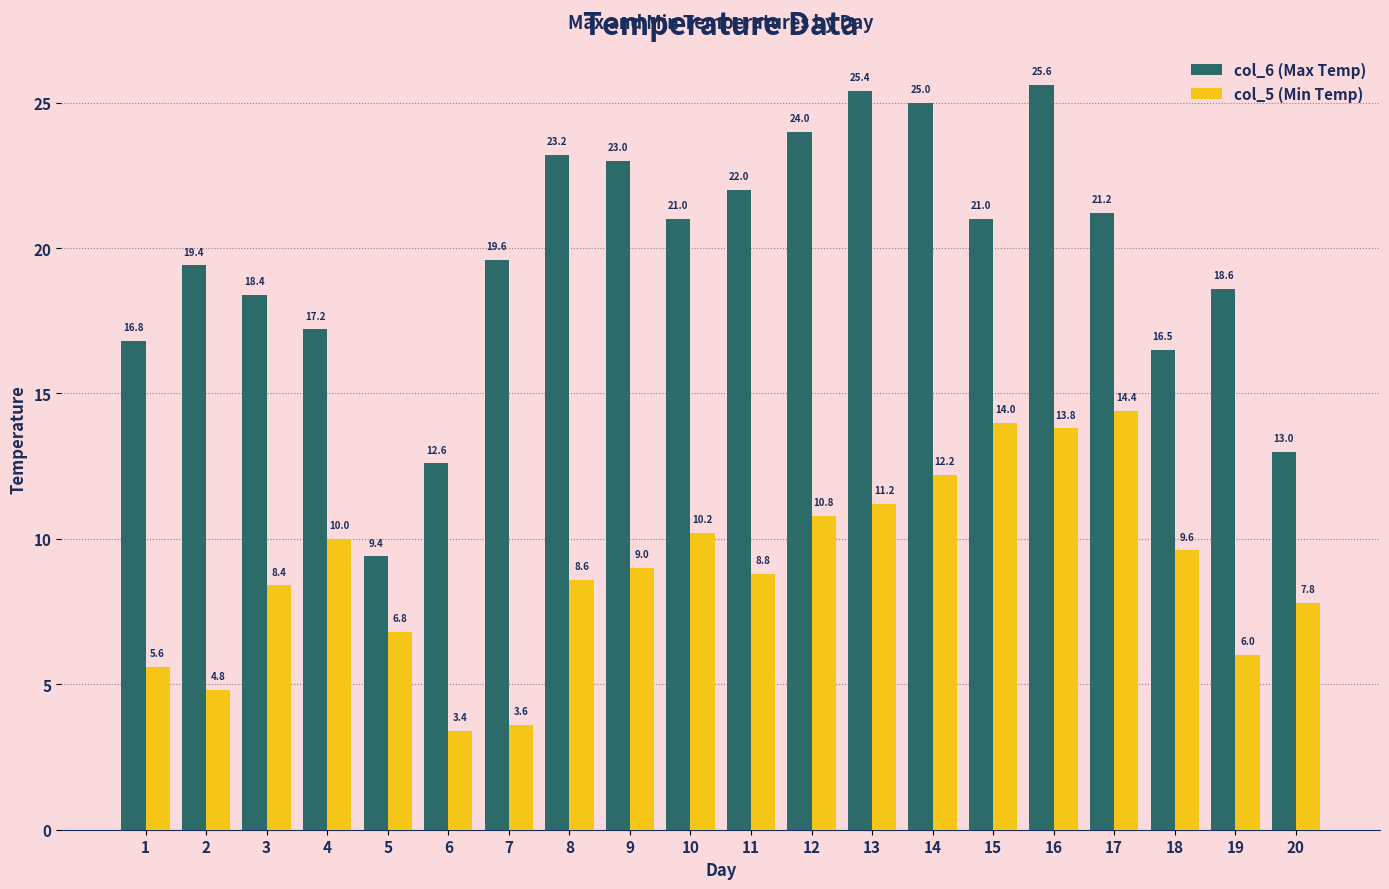

Is the value of col_6 (Max Temp) at 7 greater than the value of col_5 (Min Temp) at 13?

Yes